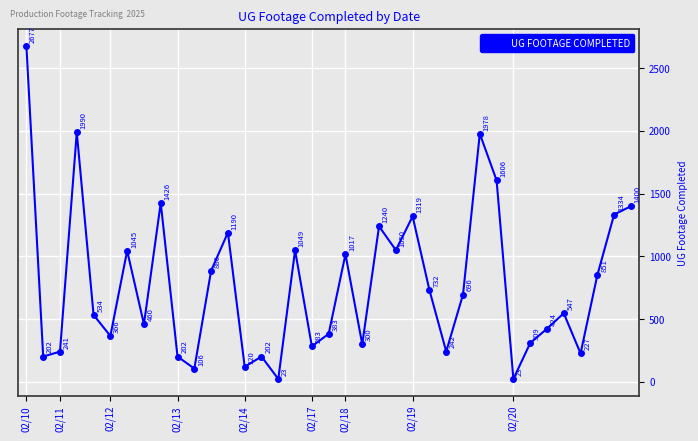

What is the value of the 28th point from the left?

1978